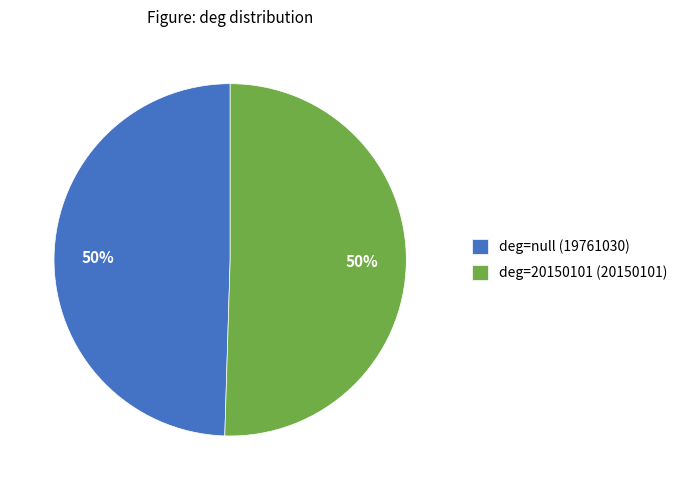

How many slices are in this pie chart?

2